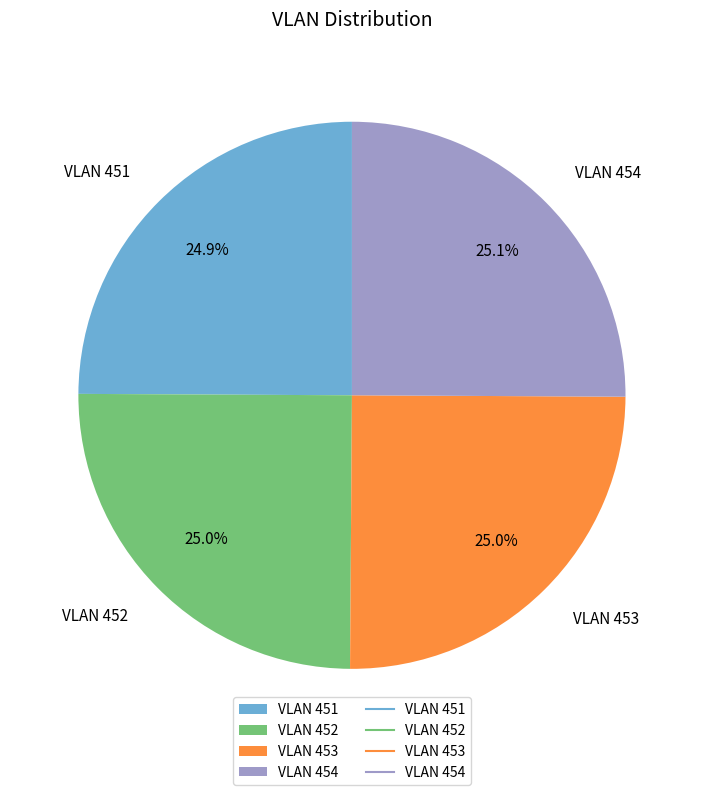

Approximately how many times larger is the value at VLAN 453 compared to VLAN 451?

1.0